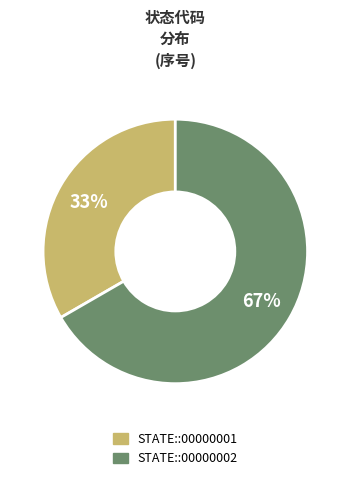

How many slices are in this pie chart?

2